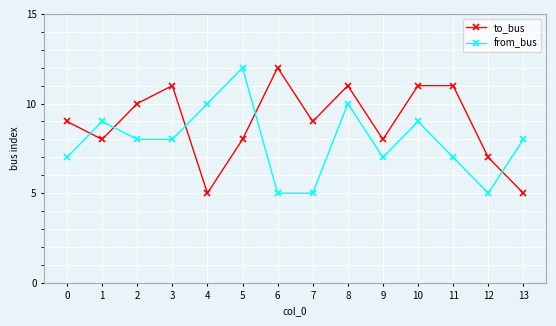

What are all the series names shown in the legend?

to_bus, from_bus